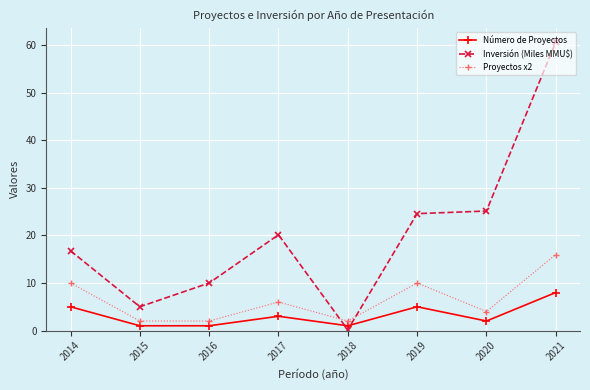

Where is the first local maximum for Inversión (Miles MMU$)?

2017